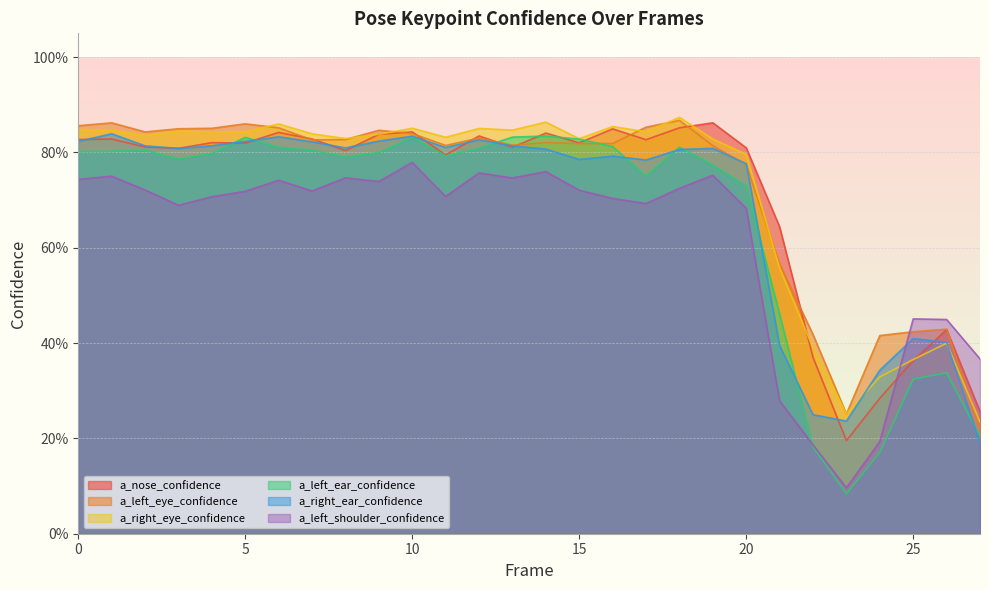

What is the sum of all a_right_eye_confidence values?

20.2